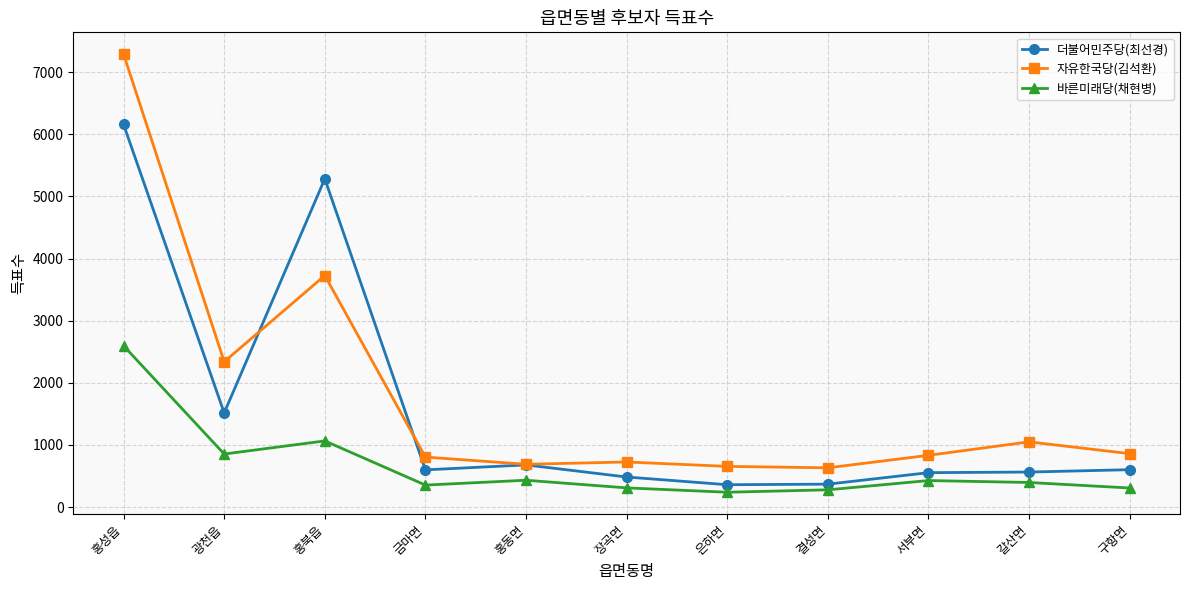

What is the highest value of the 더불어민주당(최선경) series?

6158